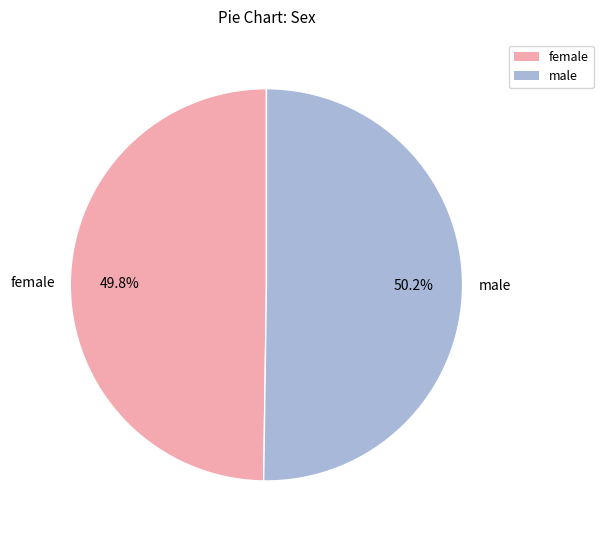

What is the ratio of the value at female to the value at male?

1.0